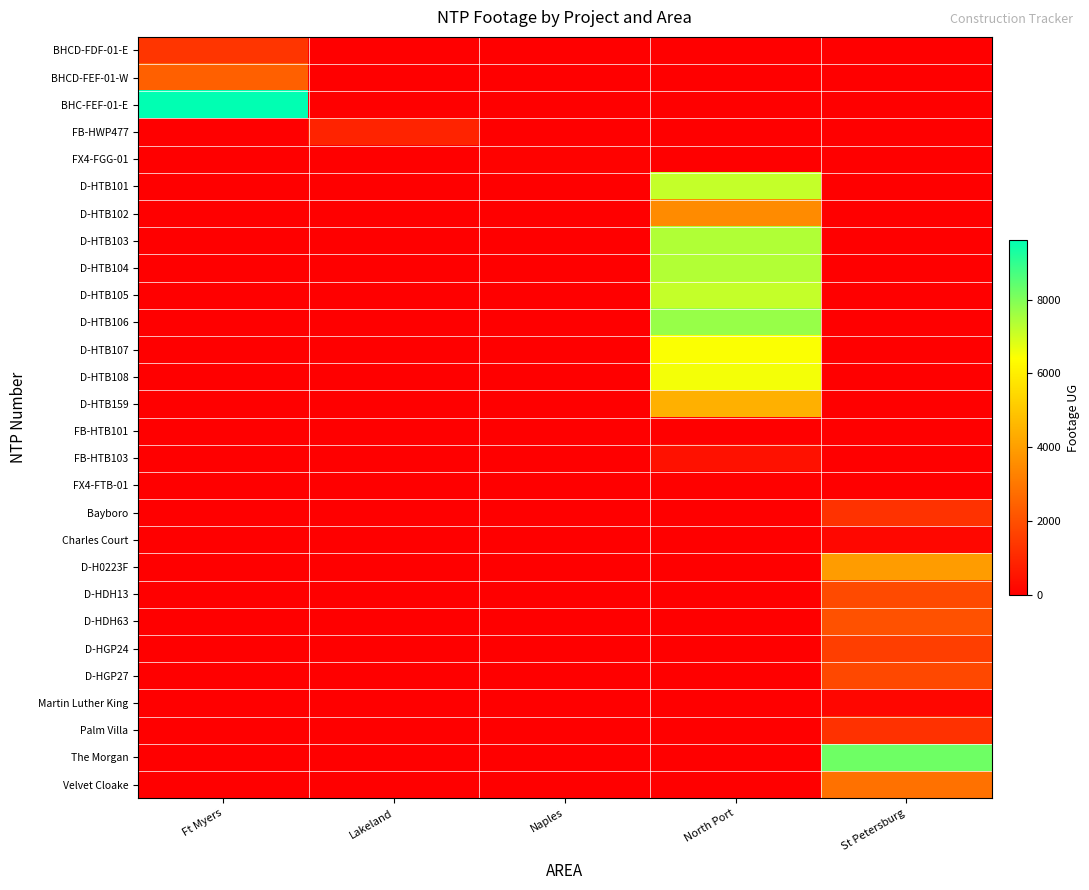

What is the total value across all series at North Port?

58202